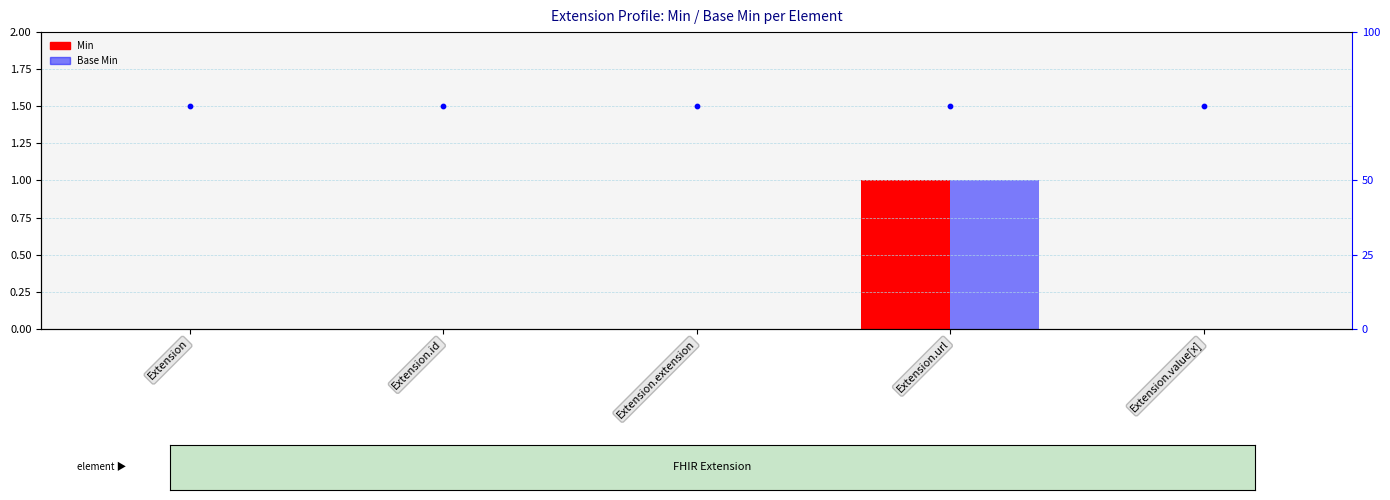

Which series has the largest total across all categories?

percentile rank within the sample